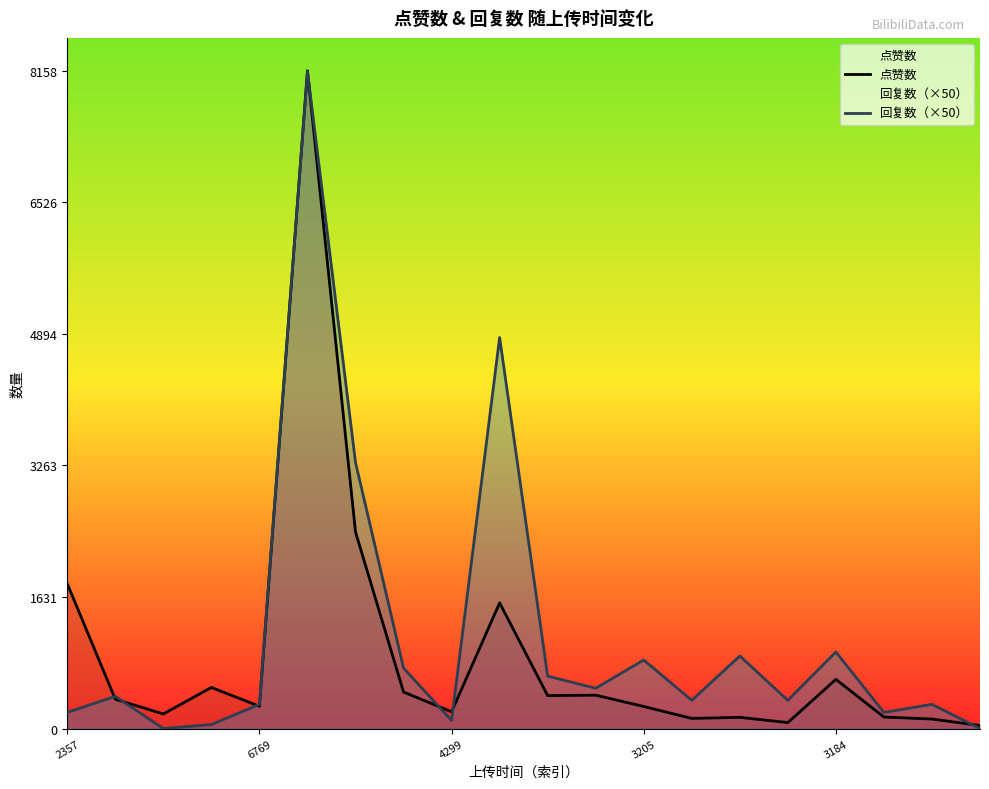

Rank the series by their average value, from lowest to highest.

点赞数, 回复数（×50）